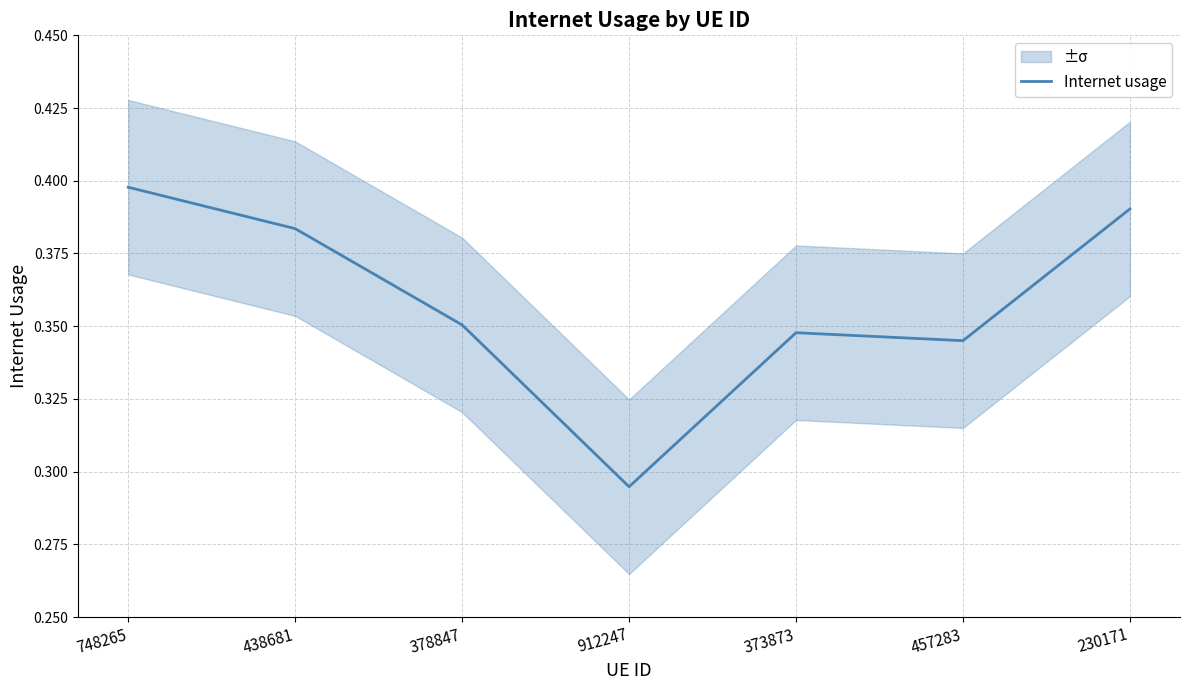

List the labels in order of value, largest first.

748265, 230171, 438681, 378847, 373873, 457283, 912247